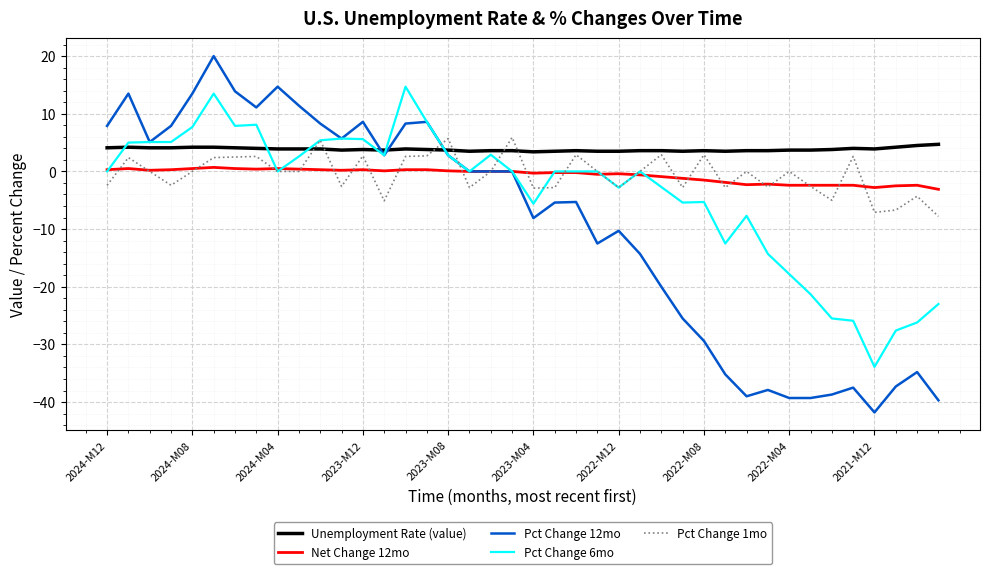

What is the greatest value displayed?

20.0